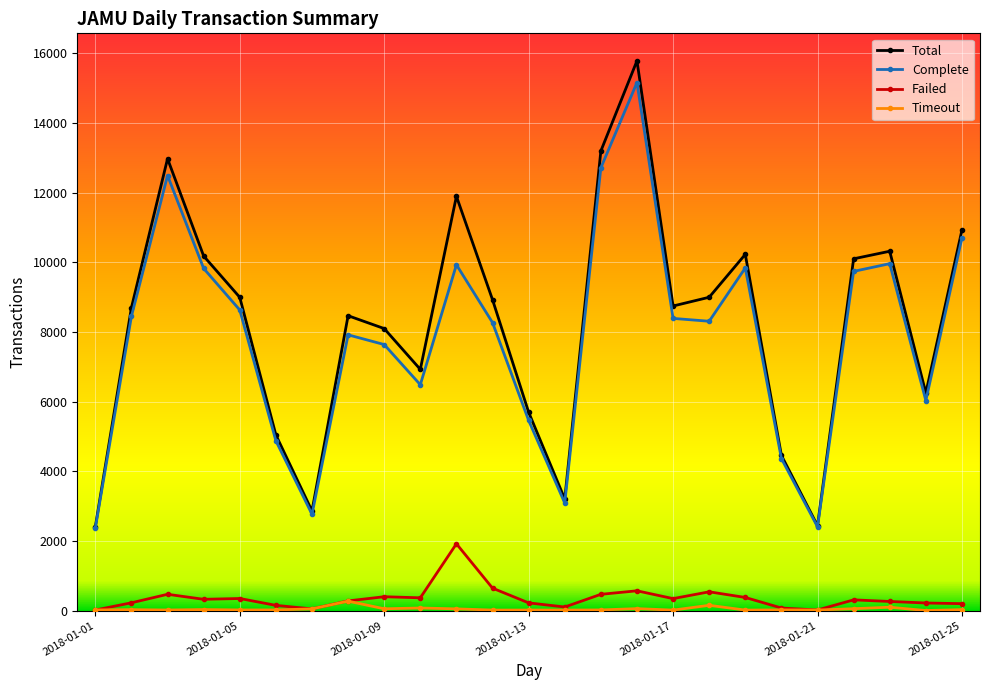

True or false: Total and Timeout intersect in this chart.

False